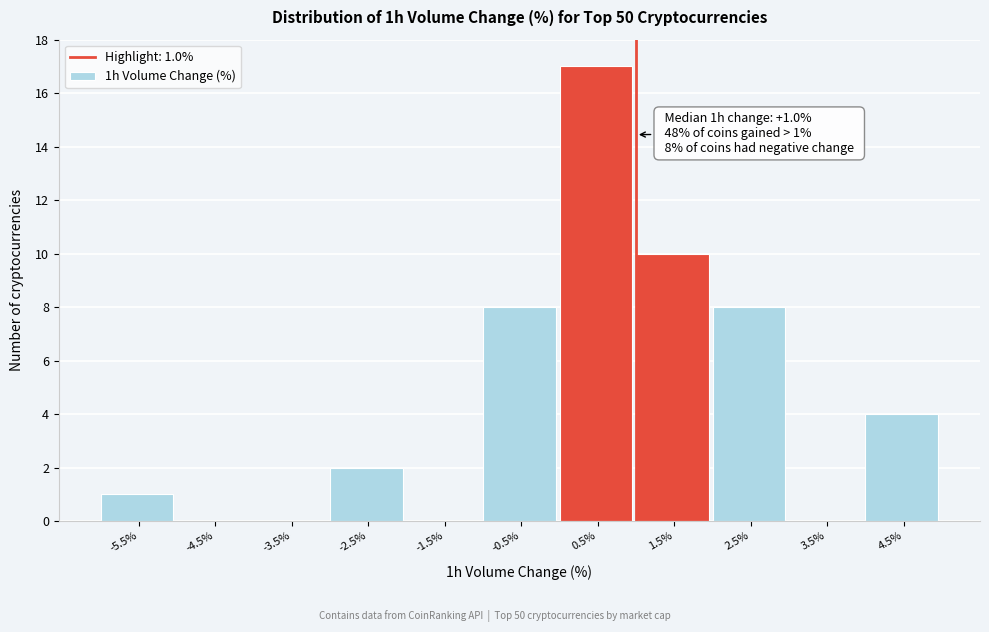

Over which range of the x-axis is the bar tallest?

0 to 1